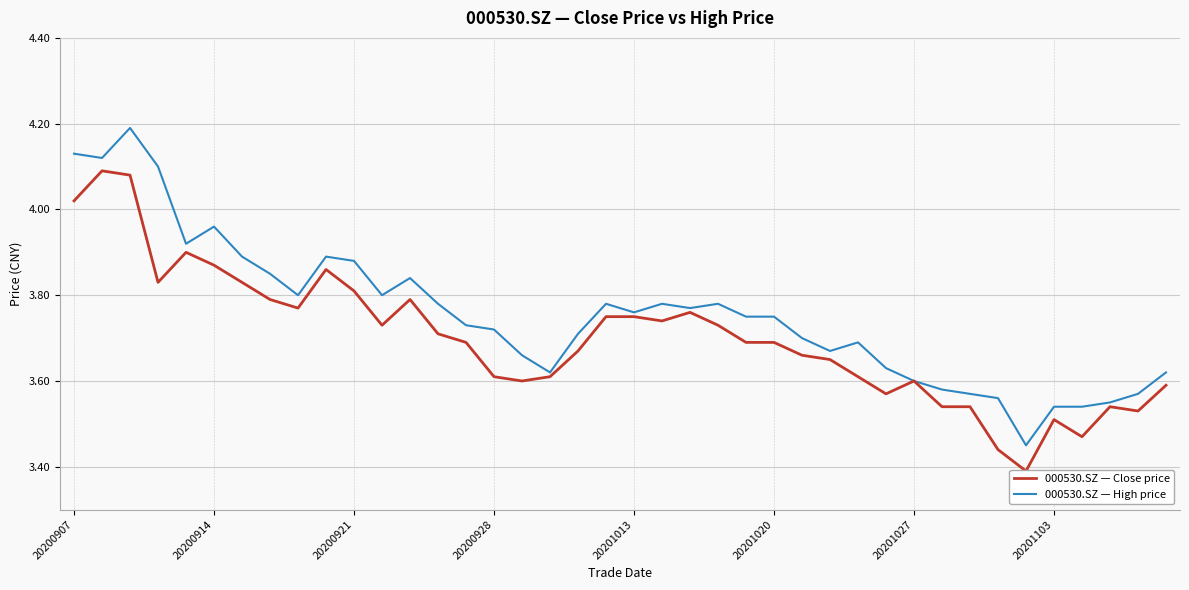

True or false: 000530.SZ — High price and 000530.SZ — Close price intersect in this chart.

False